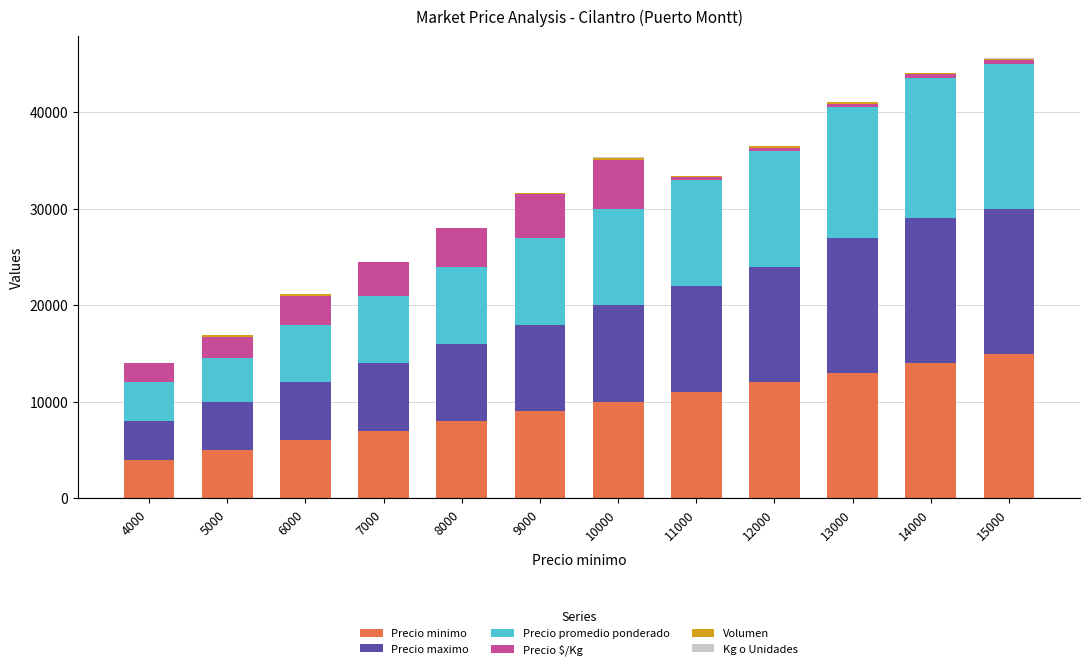

Which category has the highest value in the Precio minimo series?

15000